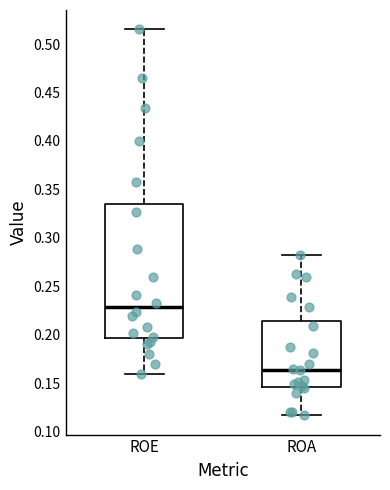

Comparing the boxes themselves (not the whiskers), which one is the tallest?

ROE